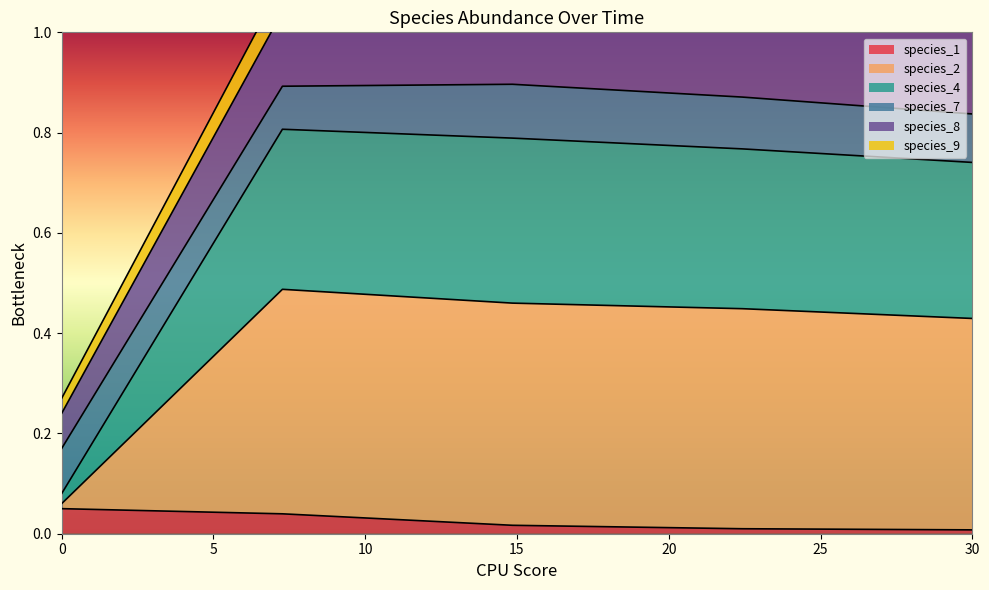

What is the label of the 5th point from the left?

30.0